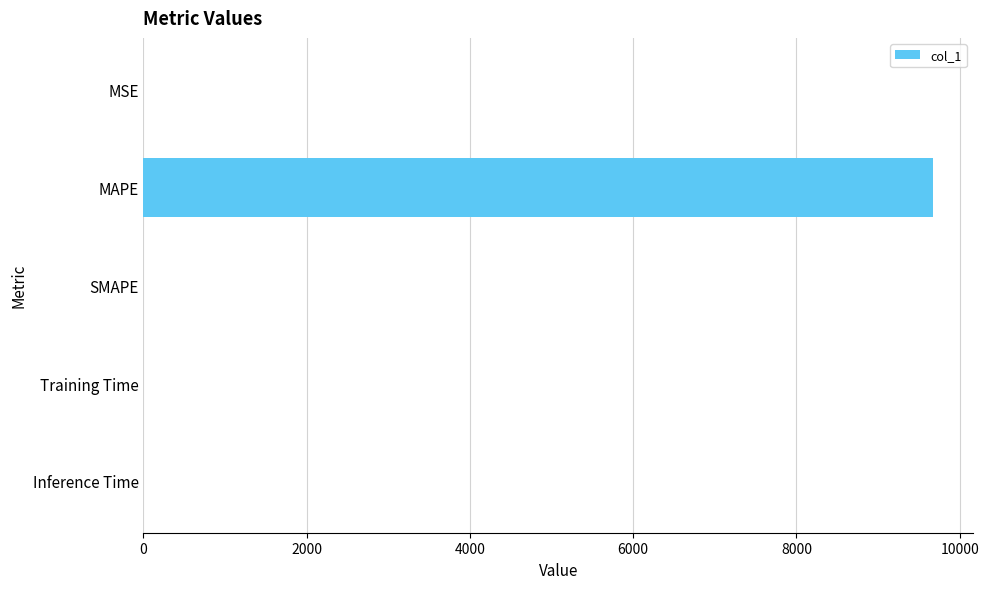

Which has a higher value, MAPE or Inference Time?

MAPE